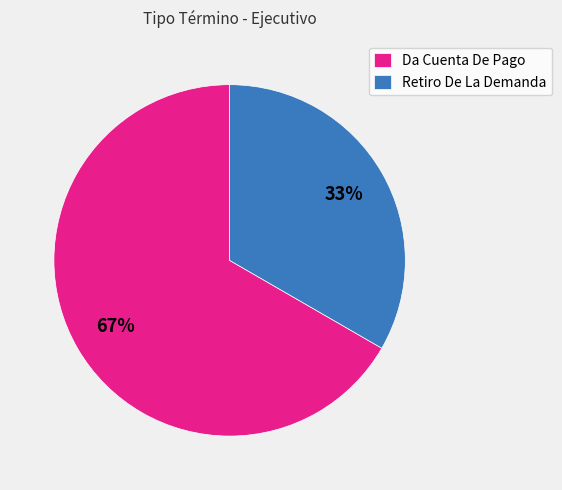

Combined, do Da Cuenta De Pago and Retiro De La Demanda account for over 50%?

Yes